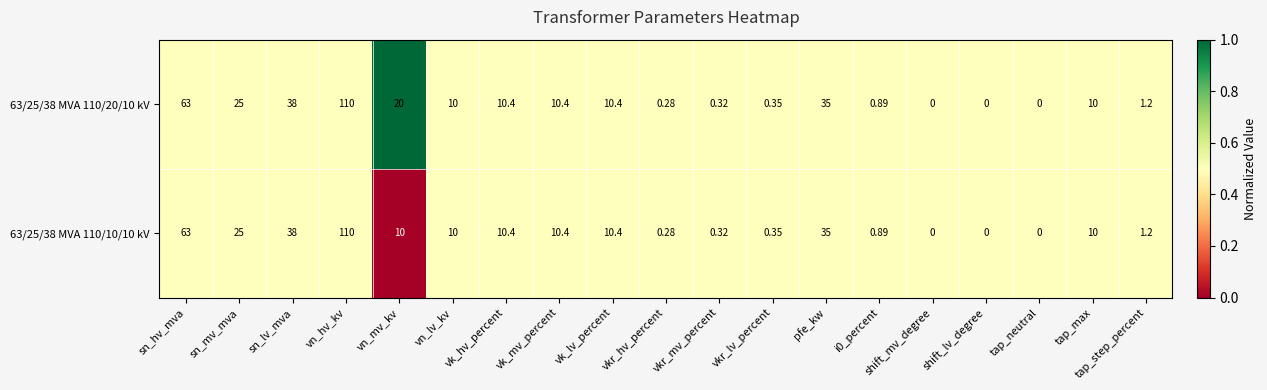

Which label corresponds to the largest value in the chart?

vn_hv_kv